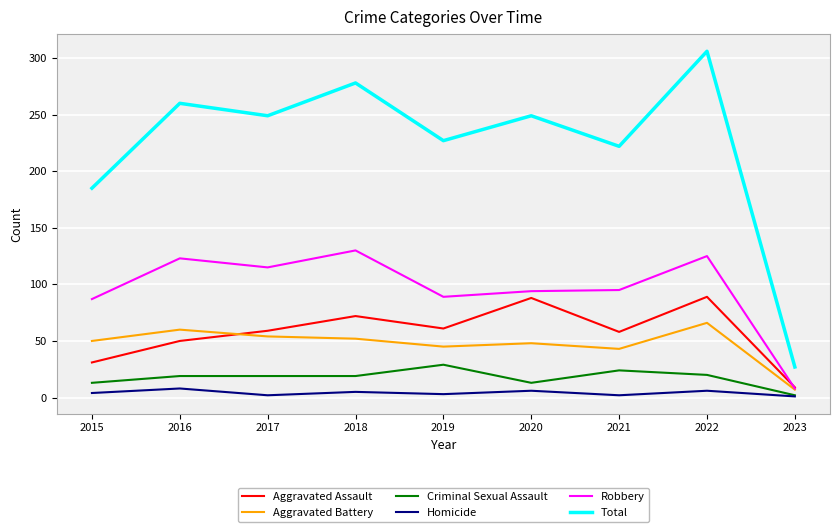

Which series changed the most between 2015 and 2021?

Total